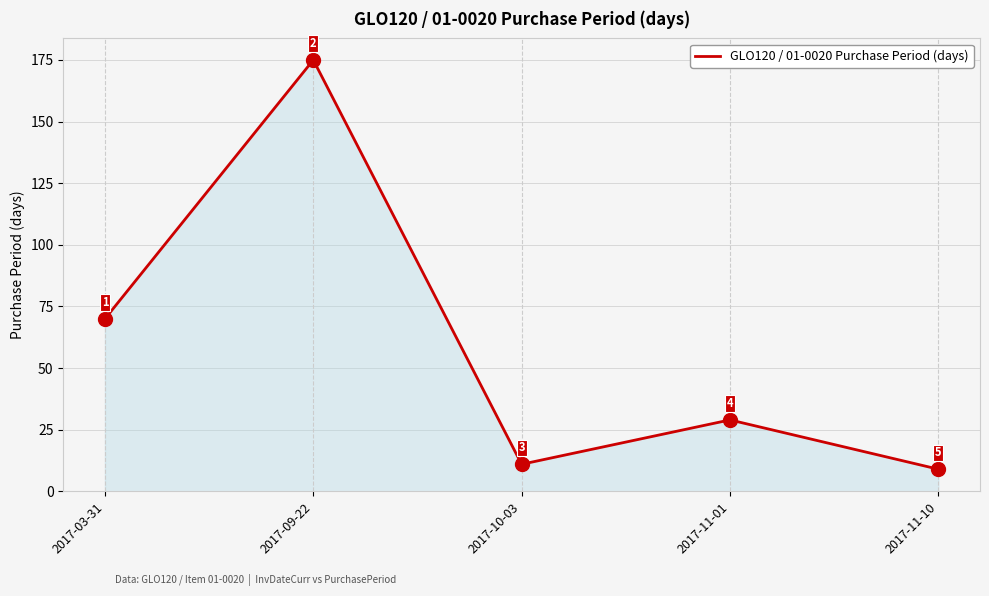

Reading left to right, list all the values displayed in this chart.

70	175	11	29	9